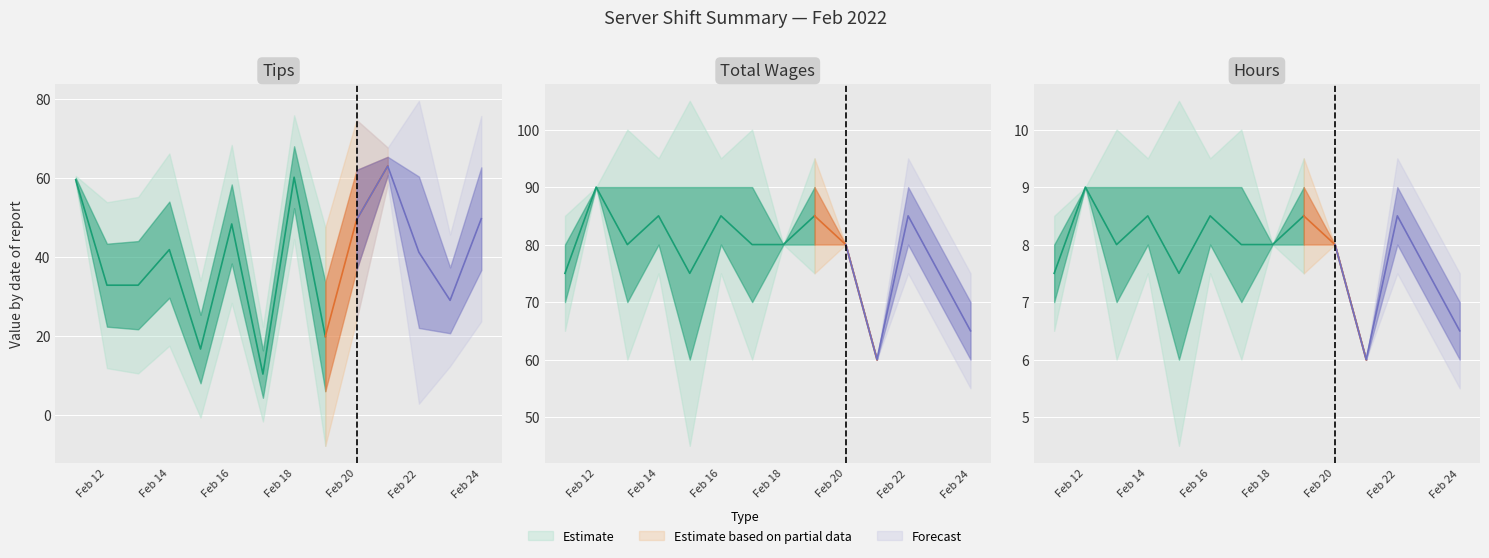

What is the maximum value shown in the chart?

90.0